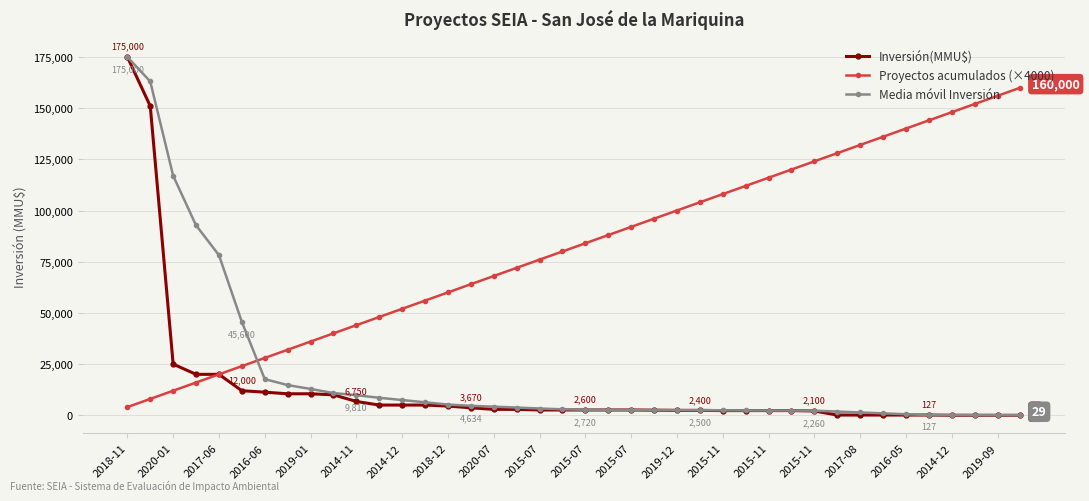

Which series has the largest range (max minus min)?

Inversión(MMU$)